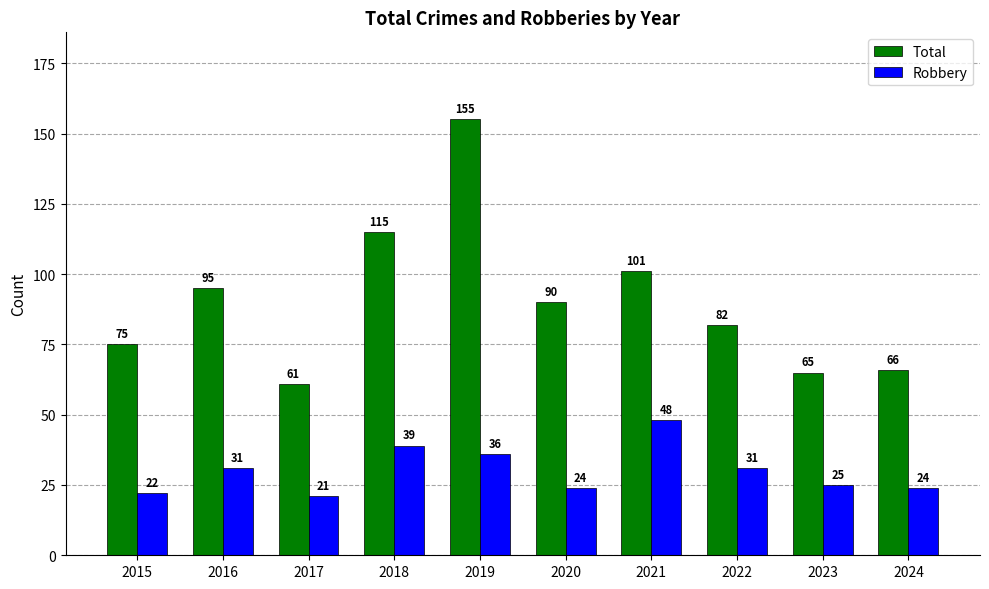

Rank the series by their average value, from highest to lowest.

Total, Robbery